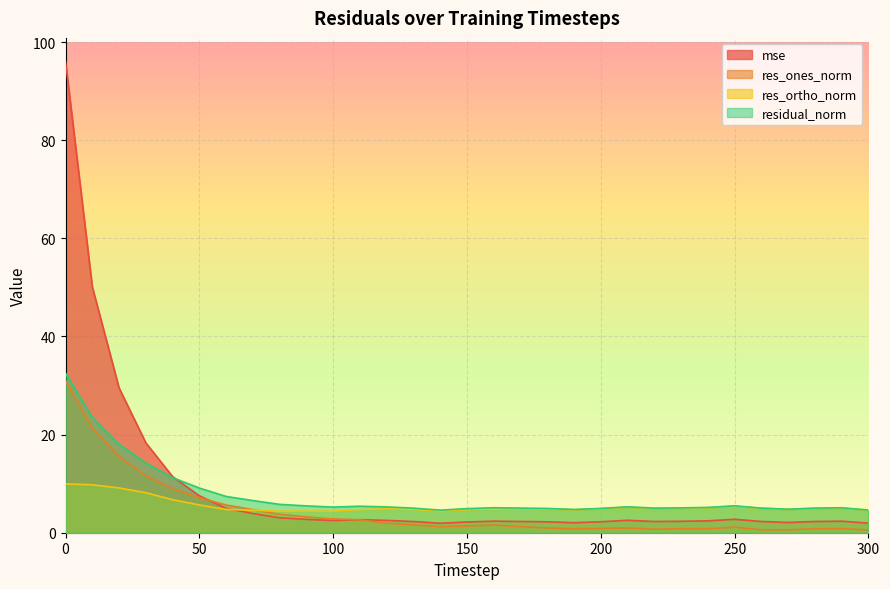

What is the sum of all res_ones_norm values?

137.8